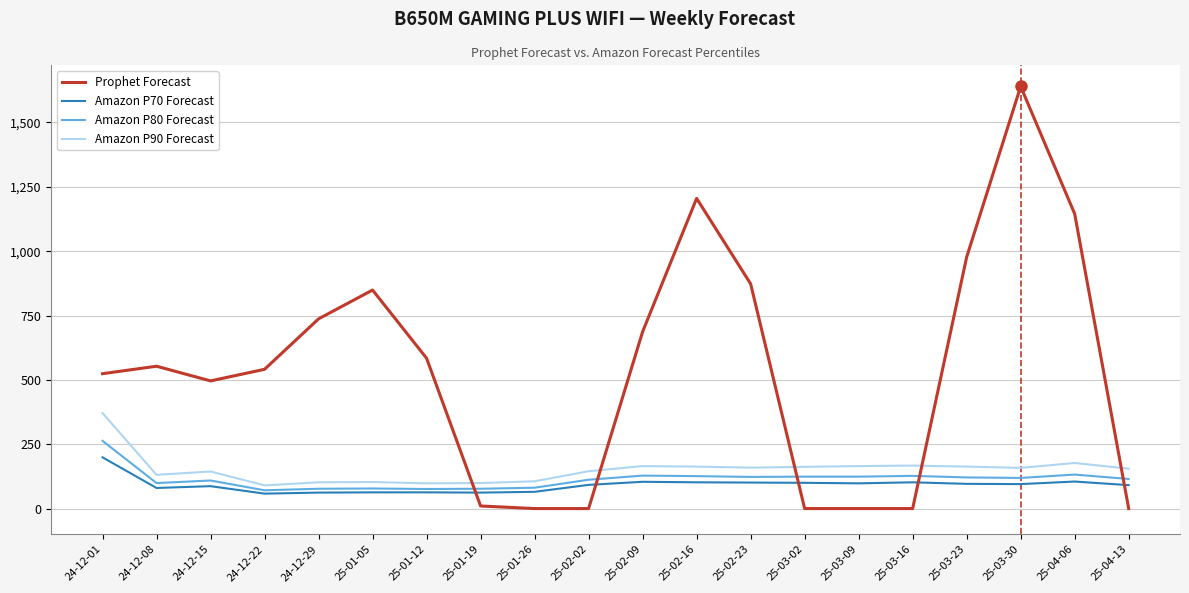

Where do Prophet Forecast and Amazon P70 Forecast first cross each other?

25-01-12 and 25-01-19